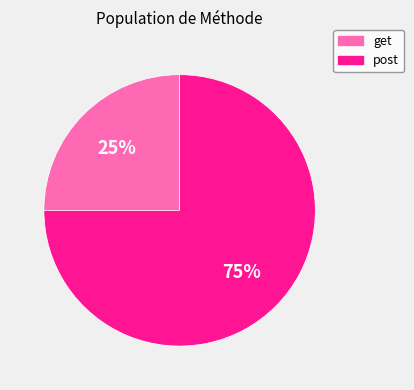

To the nearest percent, what is the average slice percentage?

50%